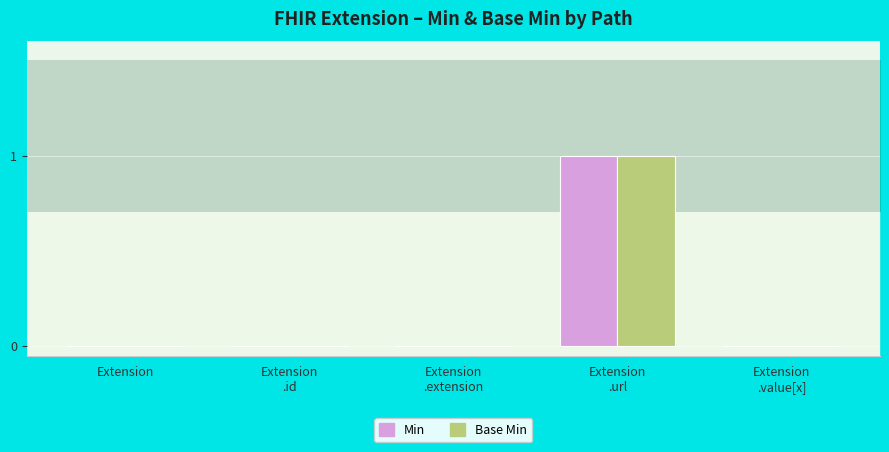

Count the number of data series in this chart.

2